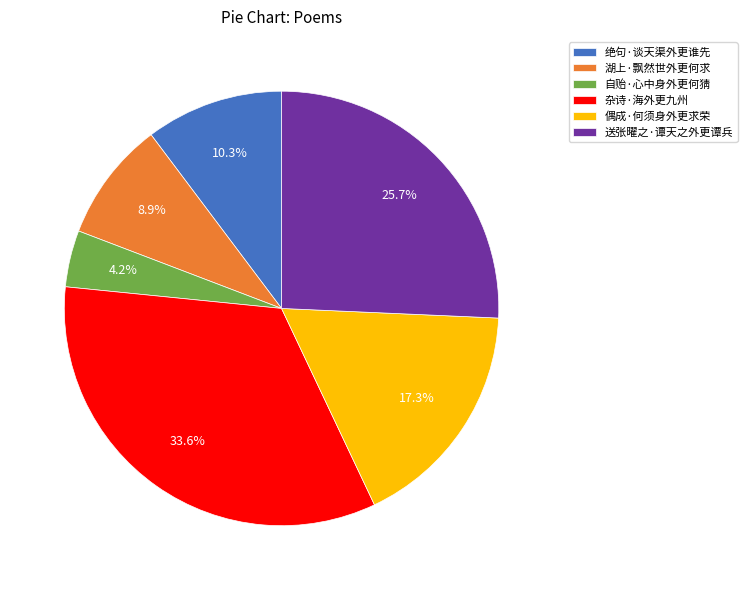

To the nearest percent, what is the difference between the 湖上·飘然世外更何求 and 杂诗·海外更九州 slice percentages?

25%